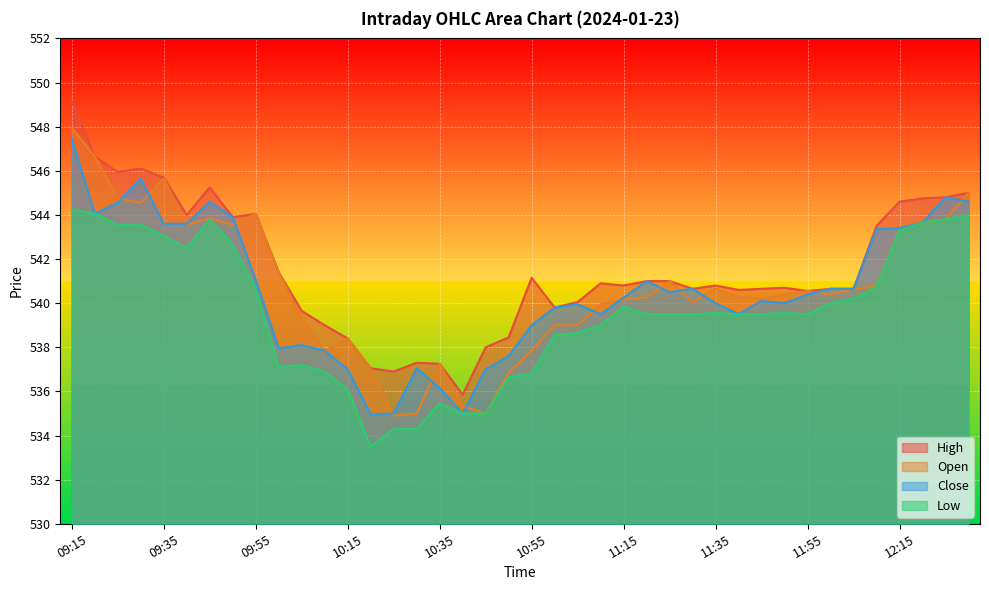

True or false: Low and High cross at least once.

False